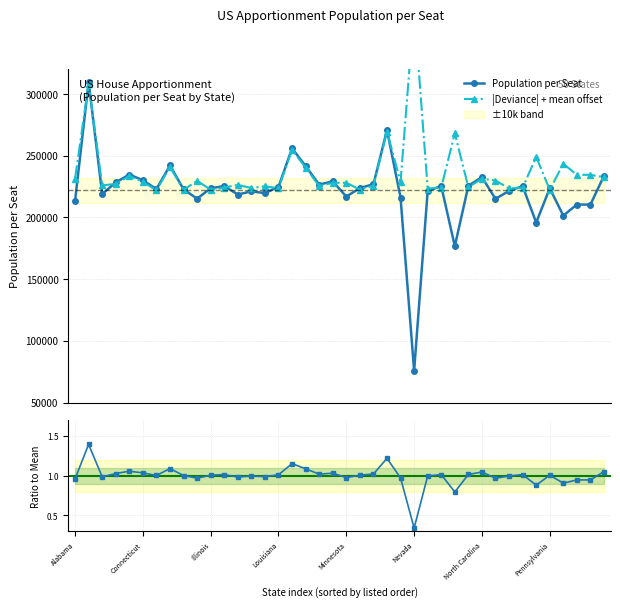

What is the difference between the maximum and minimum values in the |Deviance| + mean offset series?

147183.0